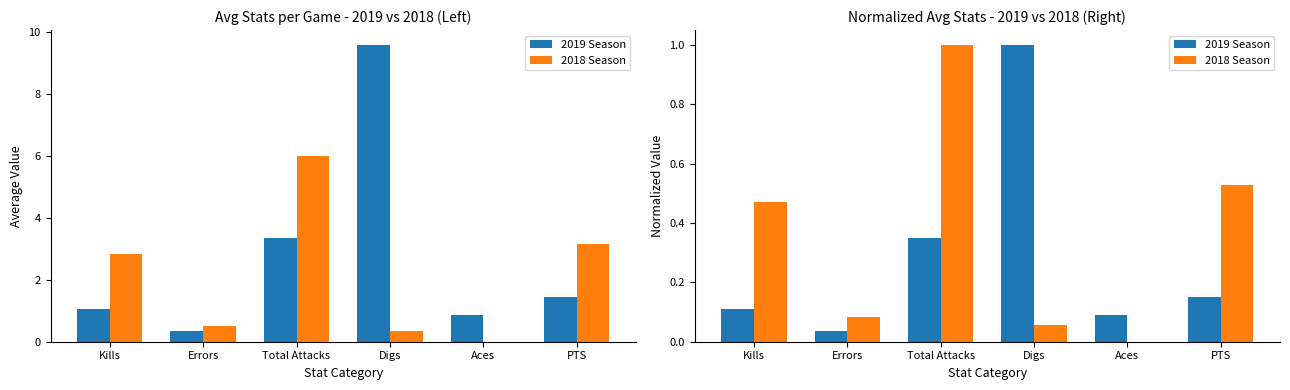

Which series has the widest spread of values?

2018 Season